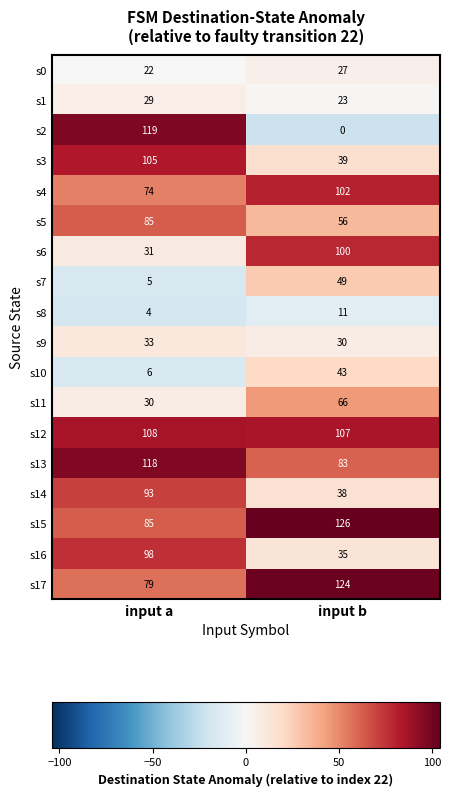

List the series in order of their peak value, lowest first.

s8, s0, s1, s9, s10, s7, s11, s5, s14, s16, s6, s4, s3, s12, s13, s2, s17, s15